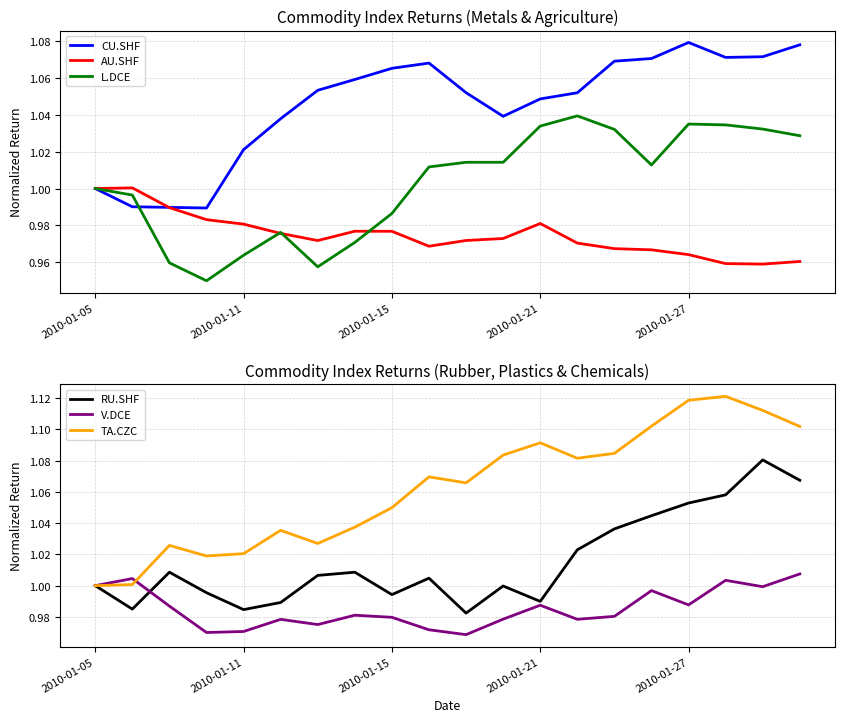

What is the total value across all series at 2010-01-27?

6.2